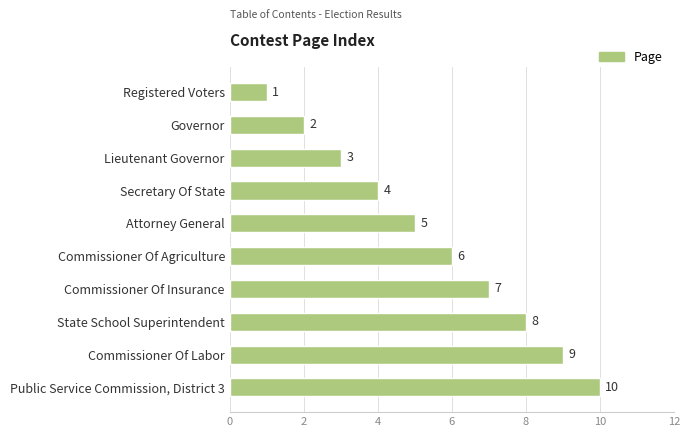

Read the value at Commissioner Of Labor.

9